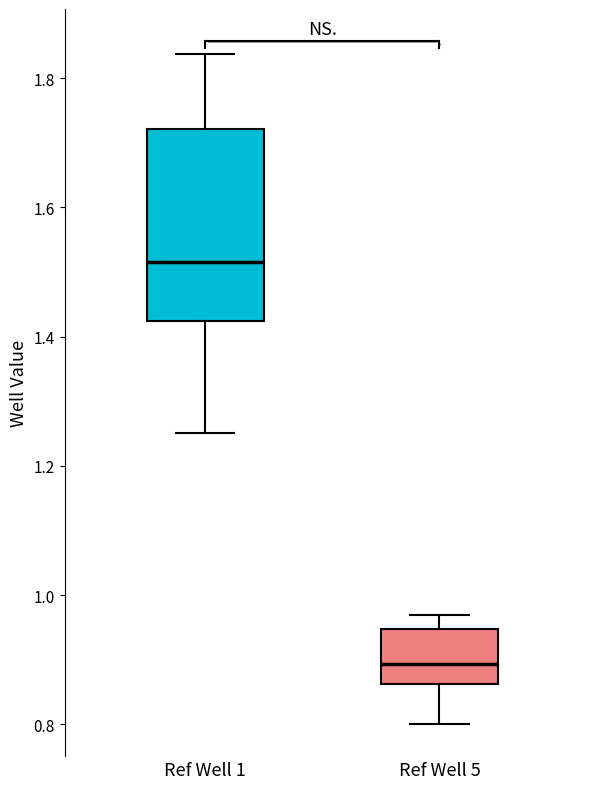

Reading left to right, transcribe this box plot: for each box, give where its median line is, the range the box spans, and where its two whiskers end, as read against the y-axis. The values are not printed on the chart, so give them approximately, as read against the axis.

Ref Well 1: median 1.52, box 1.42 to 1.72, whiskers 1.26 to 1.84
Ref Well 5: median 0.90, box 0.86 to 0.94, whiskers 0.80 to 0.96